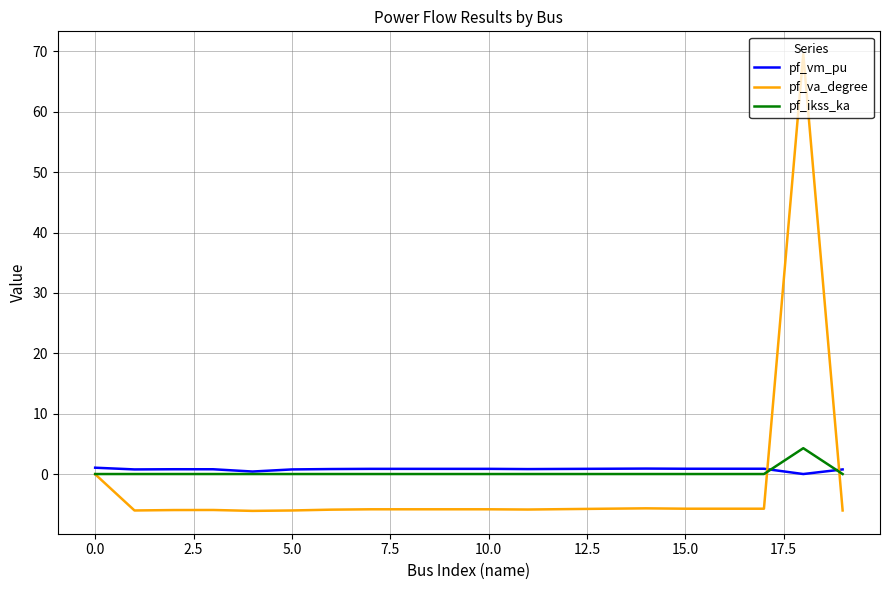

What is the minimum value for pf_va_degree?

-6.1